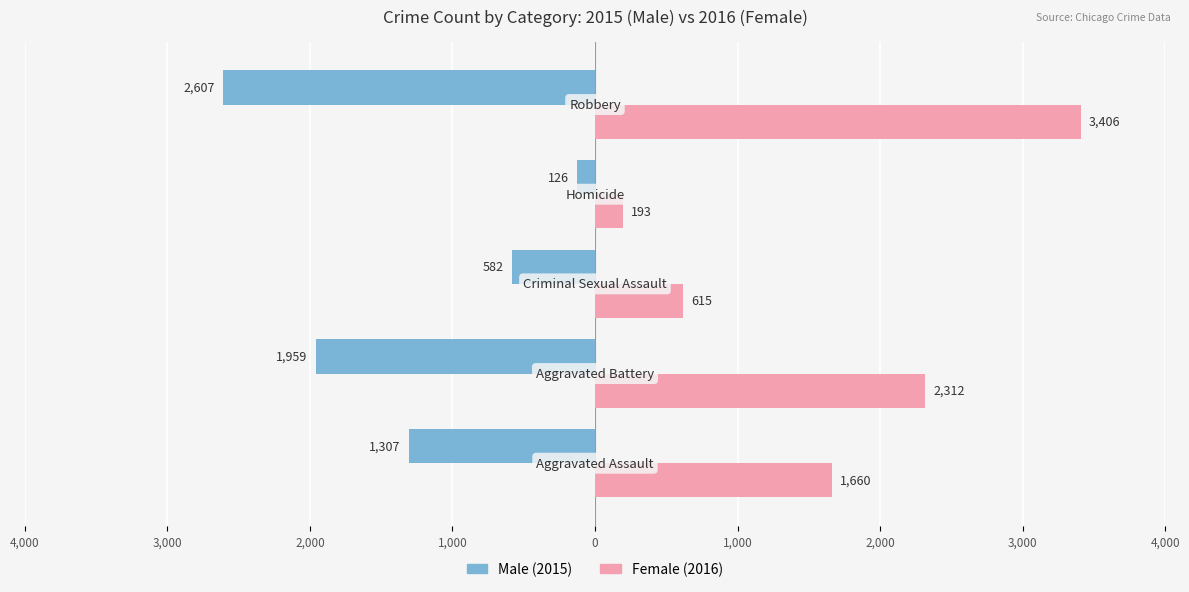

How many data points does each series have?

5